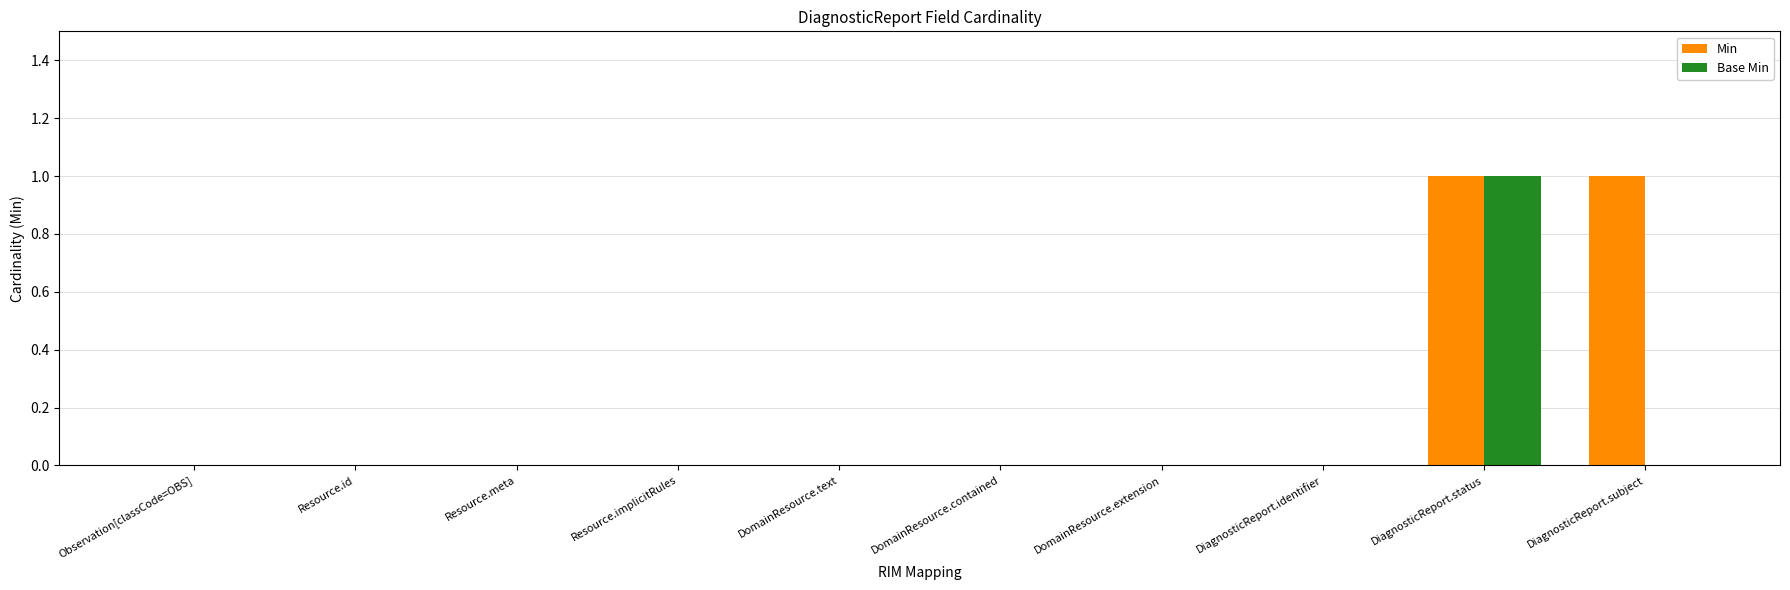

Is the value of Base Min at DomainResource.text greater than the value of Min at DiagnosticReport.subject?

No